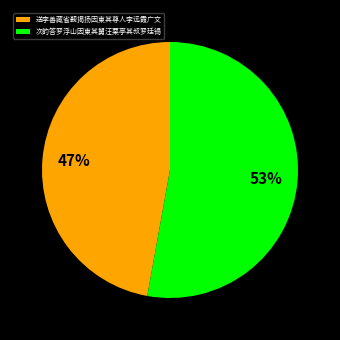

To the nearest percent, what is the combined percentage of 送李善藏省觐揭扬因柬其尊人李远霞广文 and 次韵答罗浮山因柬其舅汪栗亭其叔罗廷锡?

100%